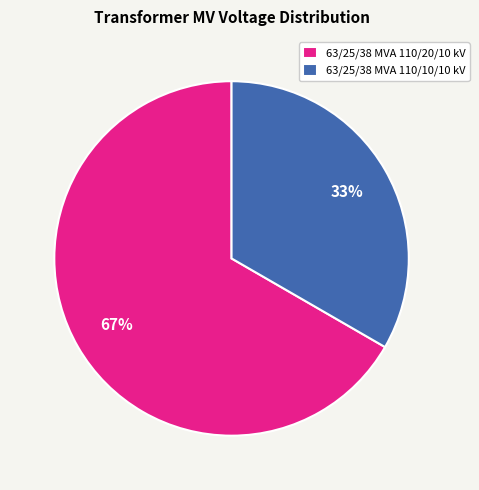

True or false: 63/25/38 MVA 110/20/10 kV accounts for 67% of the total.

True